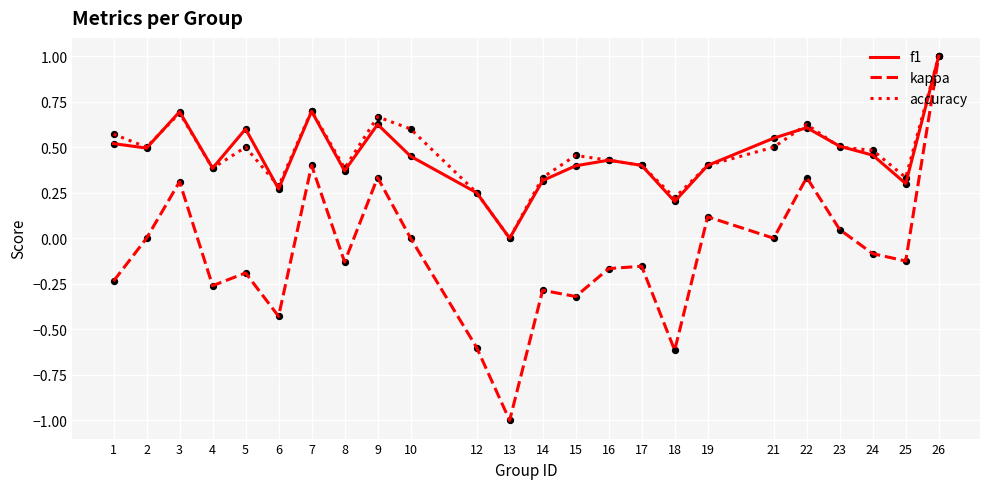

Which series changed the most between 14 and 26?

kappa